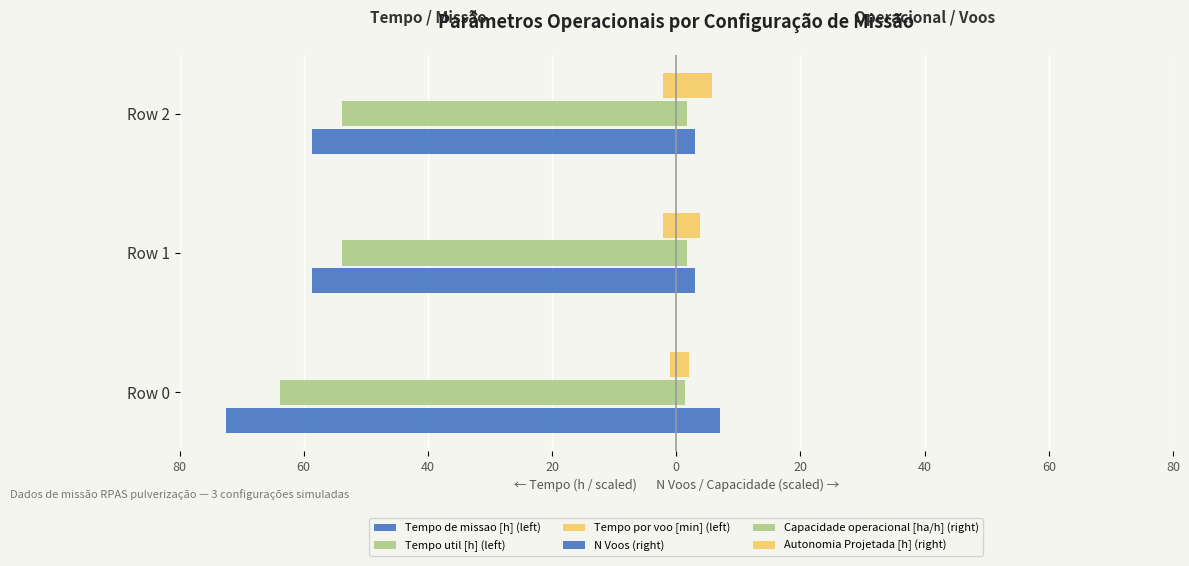

Which series has the widest spread of values?

Tempo de missao [h] (left)